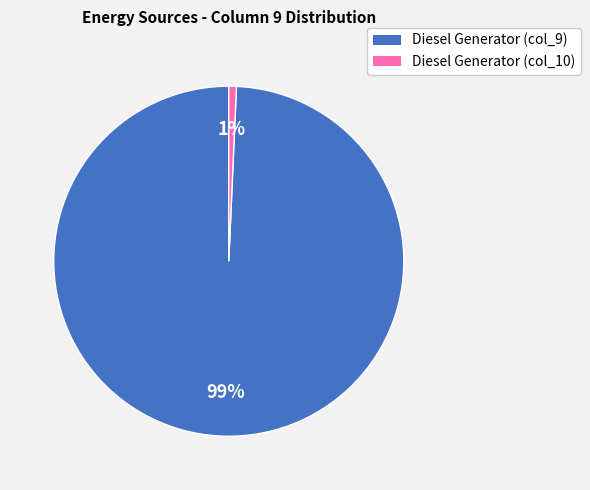

Does any single category account for the majority?

Yes